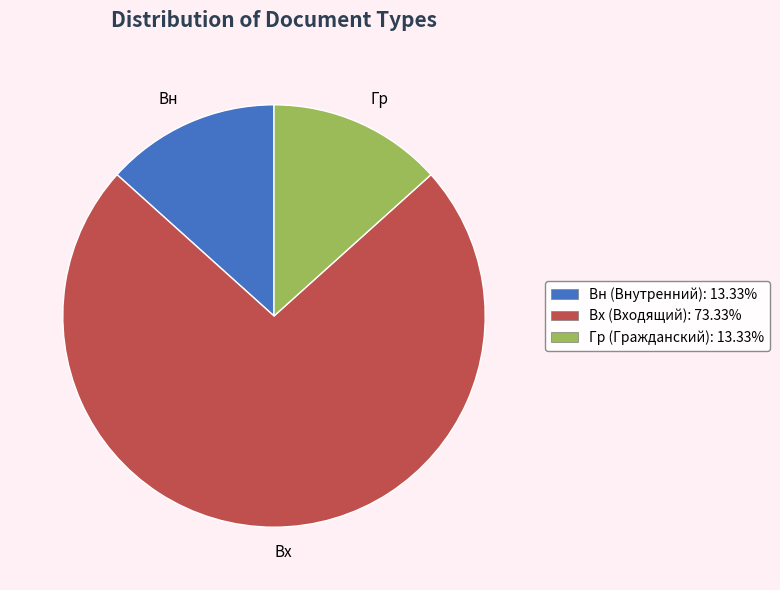

Count the number of slices in the pie.

3